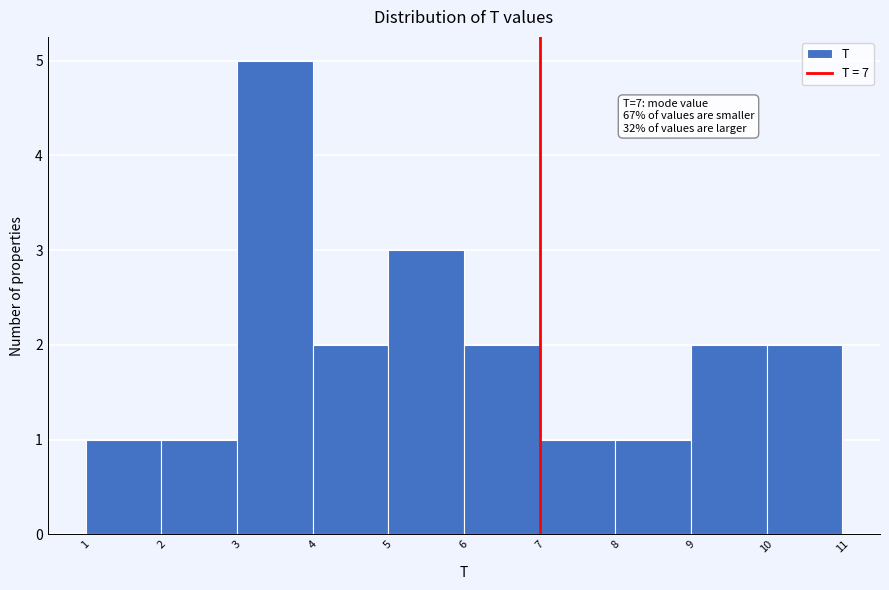

Which range on the x-axis has the tallest bar?

3 to 4